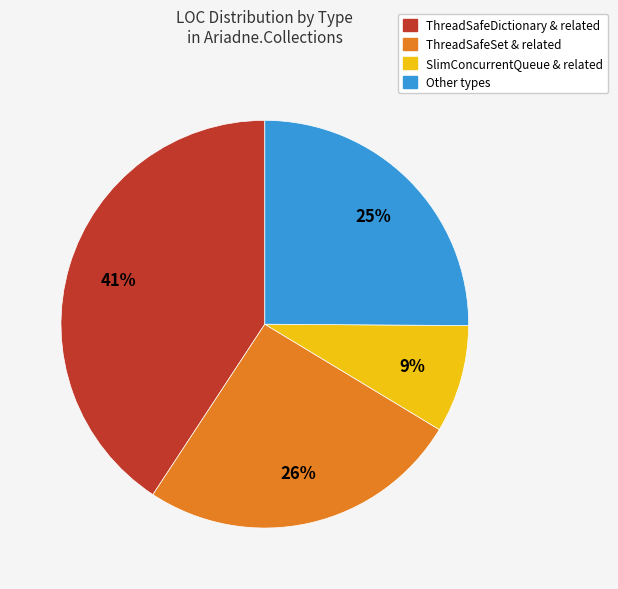

Is ThreadSafeDictionary & related the majority of the pie?

No